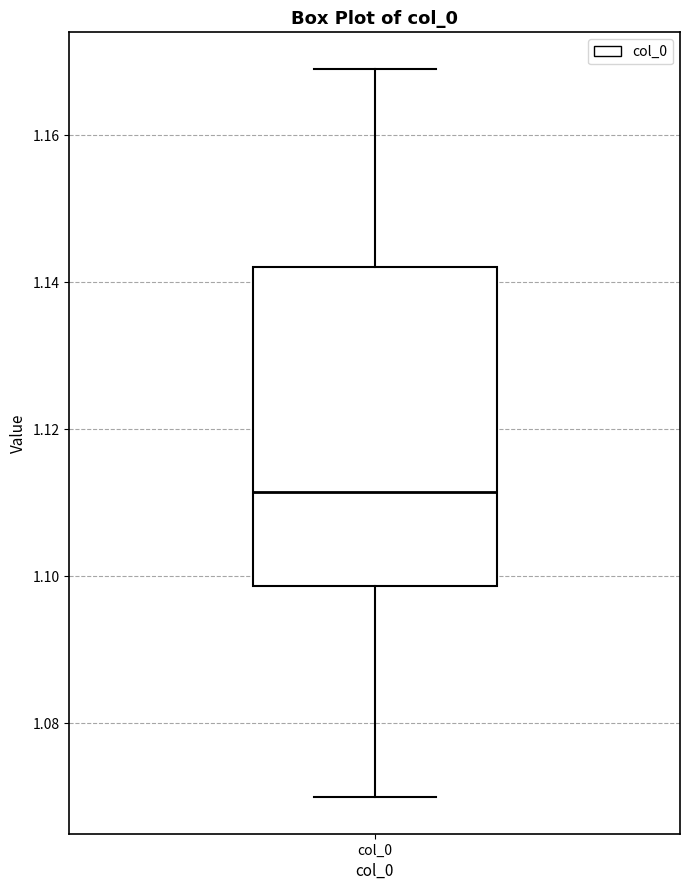

Transcribe this box plot: give where the median line is, the range the box spans, and where the two whiskers end, as read against the y-axis. The values are not printed on the chart, so give them approximately, as read against the axis.

median 1.112, box 1.098 to 1.142, whiskers 1.070 to 1.170